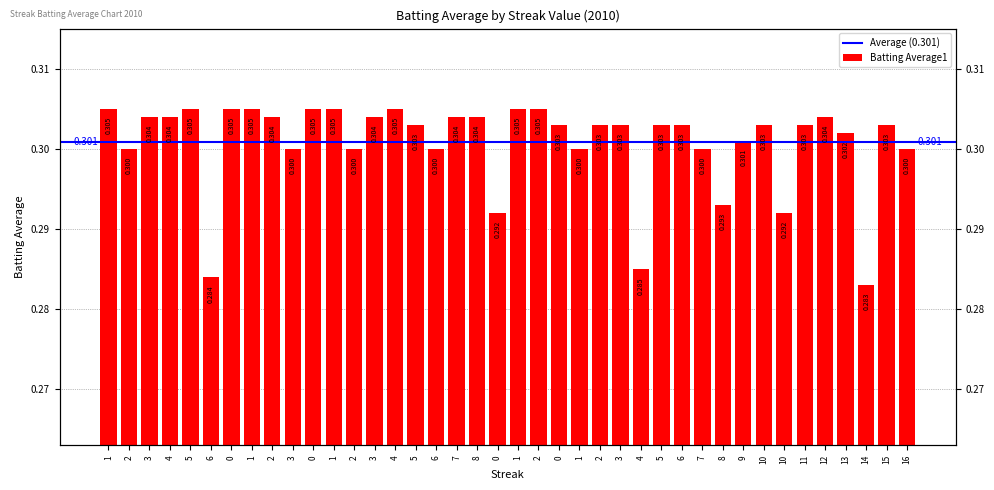

What is the value of the 6th bar from the left?

0.3